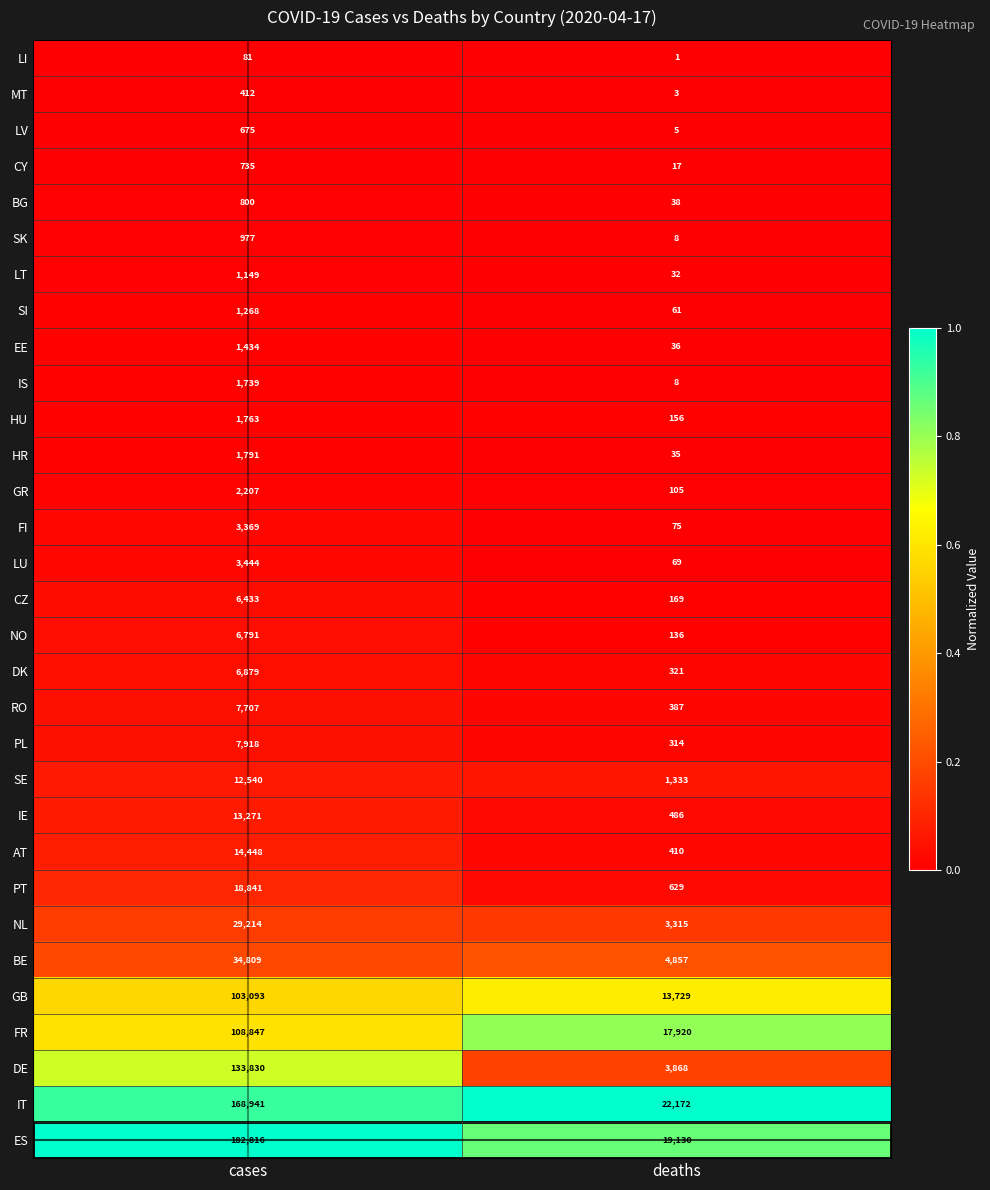

What is the sum of all BE values?

39666